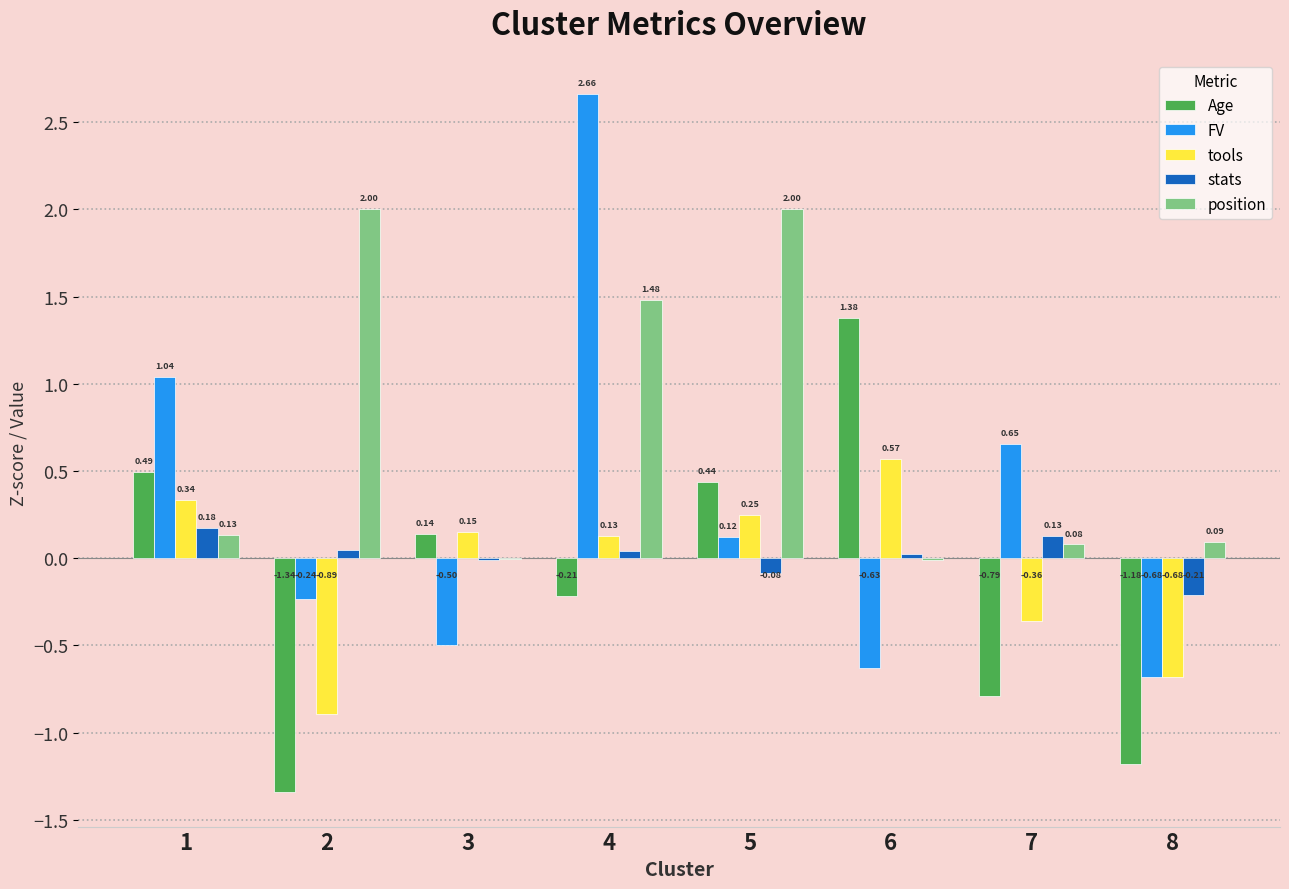

How many values in the FV series exceed 0?

4